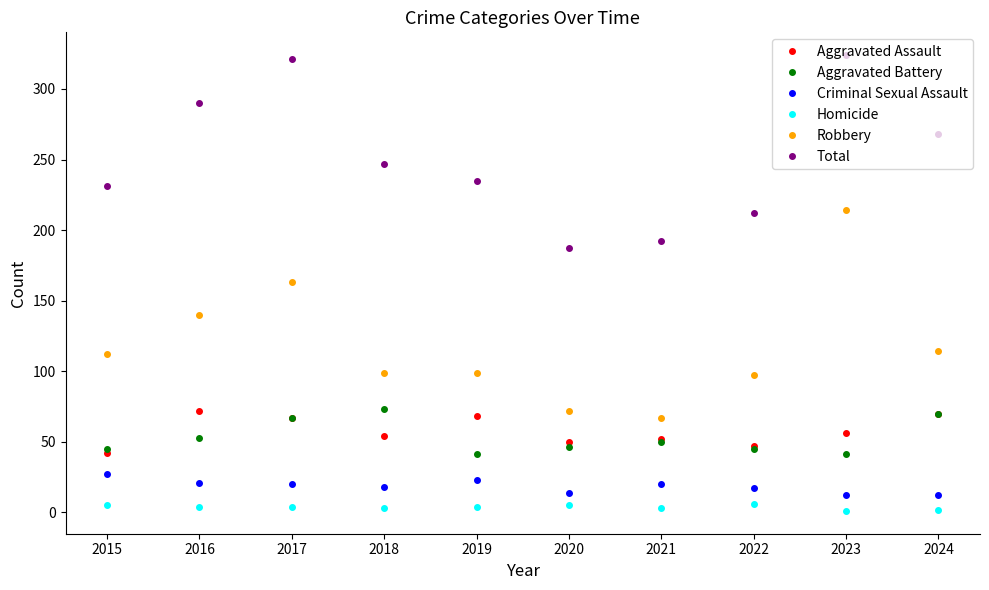

True or false: Total has a value of 327 at 2021.

False